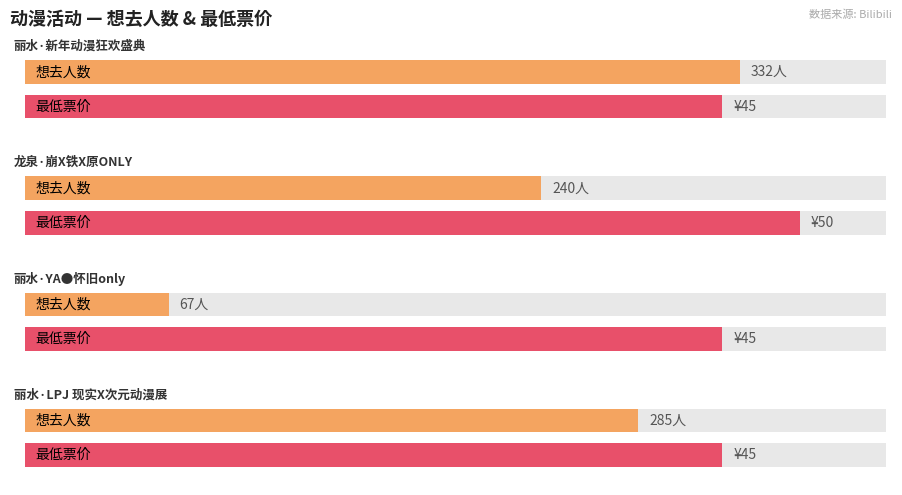

List the labels in order of value, smallest first.

丽水·YA●怀旧only, 龙泉·崩X铁X原ONLY, 丽水·LPJ 现实X次元动漫展, 丽水·新年动漫狂欢盛典